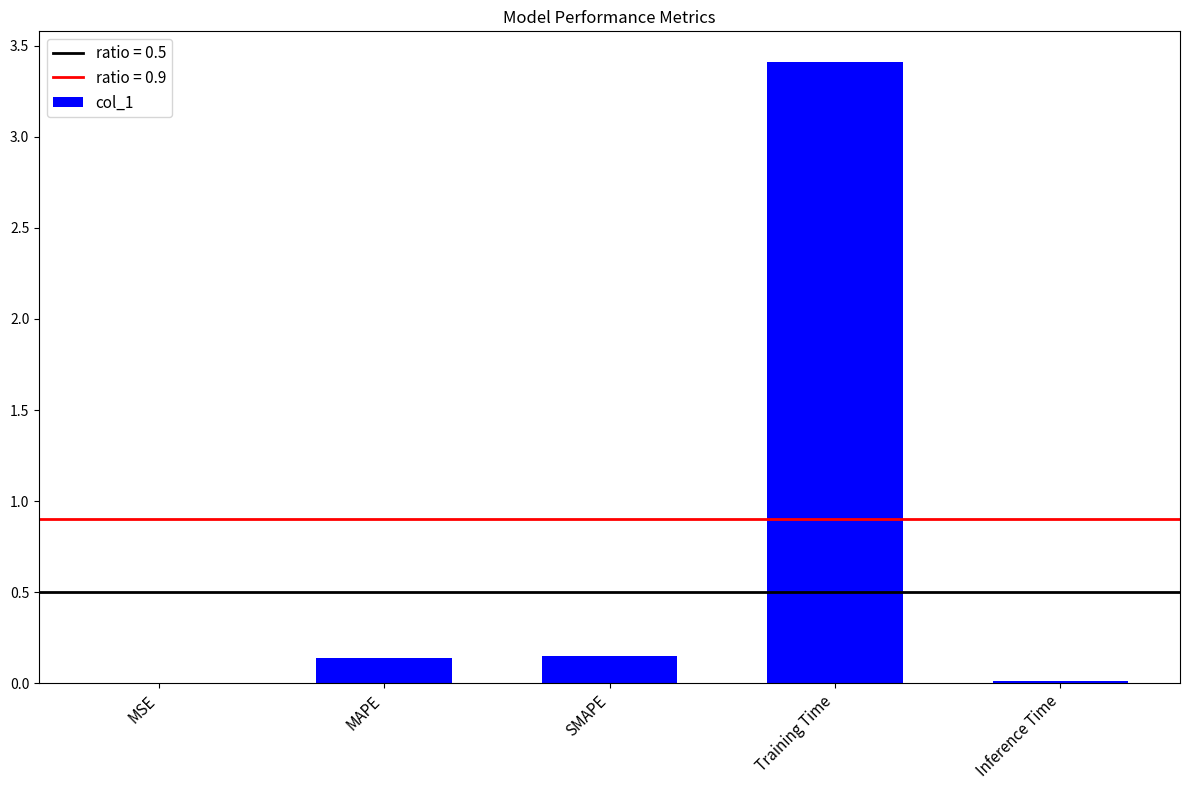

At which category does the chart reach its peak across all series?

Training Time